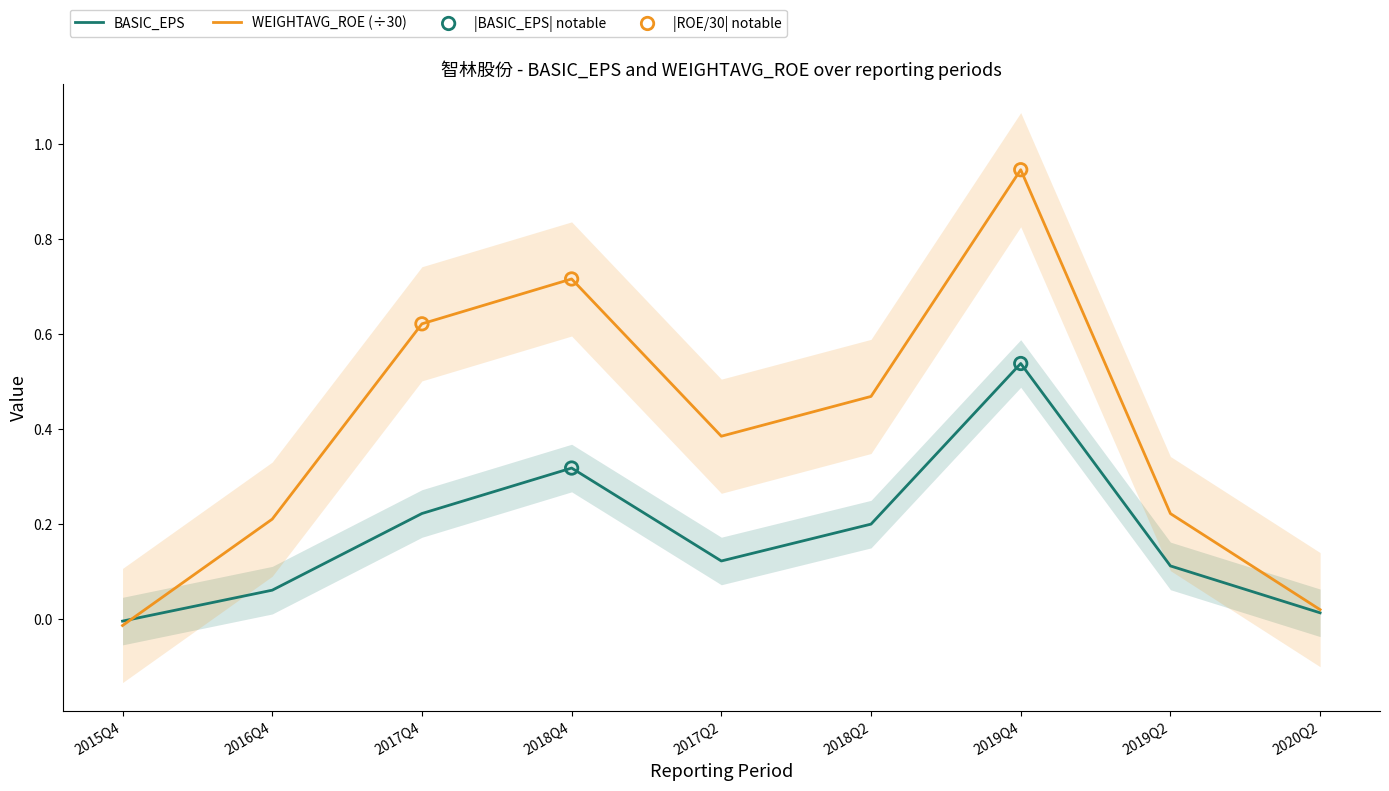

What are all the series names shown in the legend?

BASIC_EPS, WEIGHTAVG_ROE